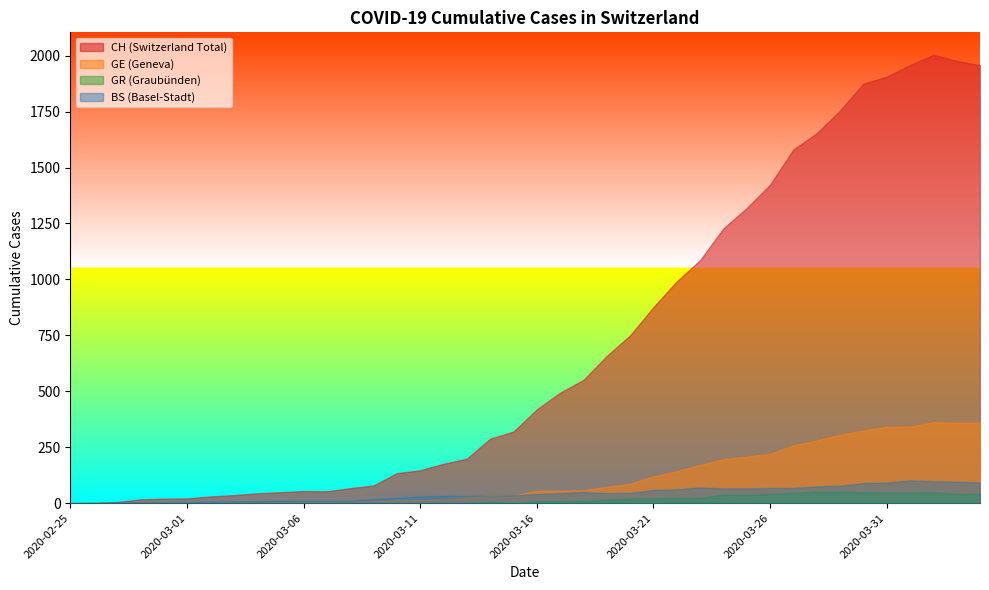

Does the chart display data point markers on the line(s)?

No